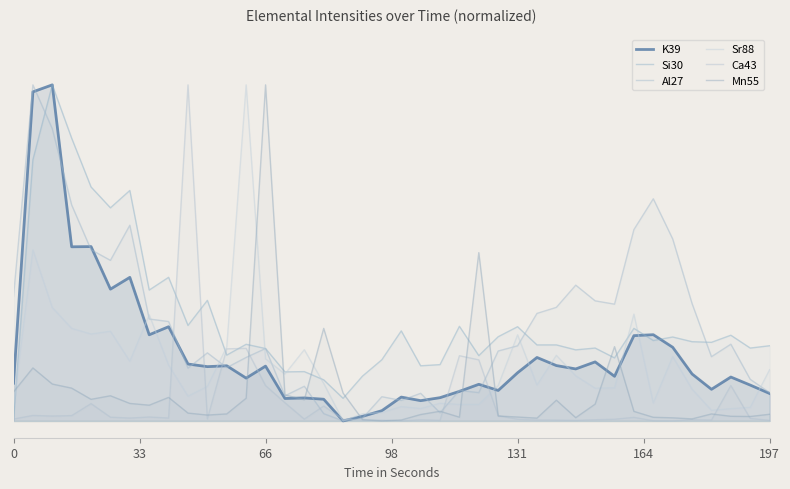

True or false: Si30 has a value of 0.1 at 17.

False